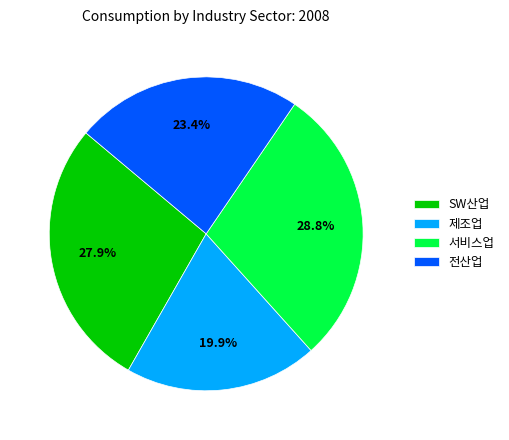

Does any single category account for the majority?

No